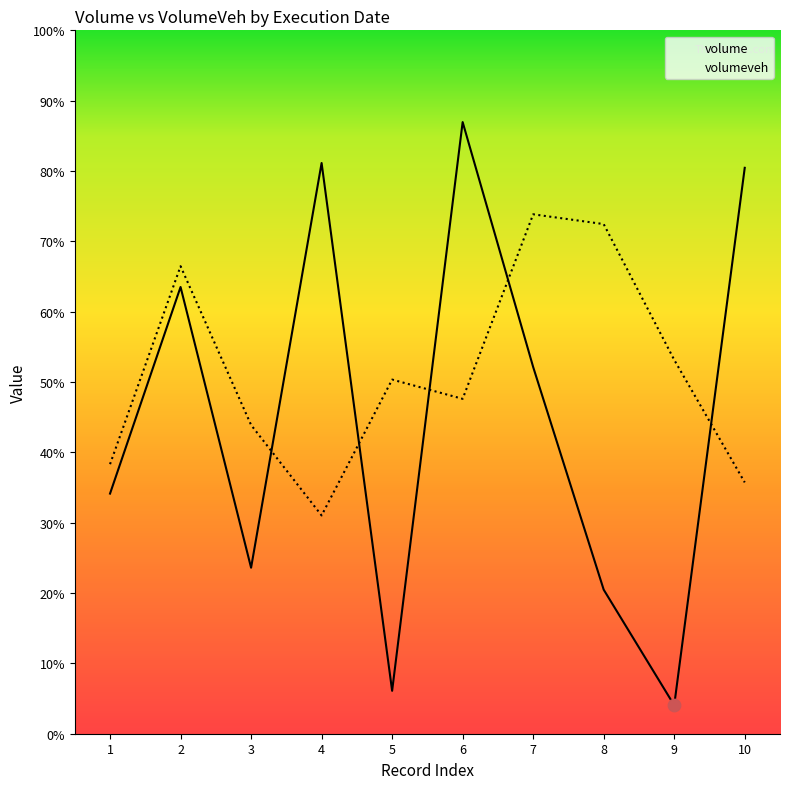

What are all the series names shown in the legend?

volume, volumeveh